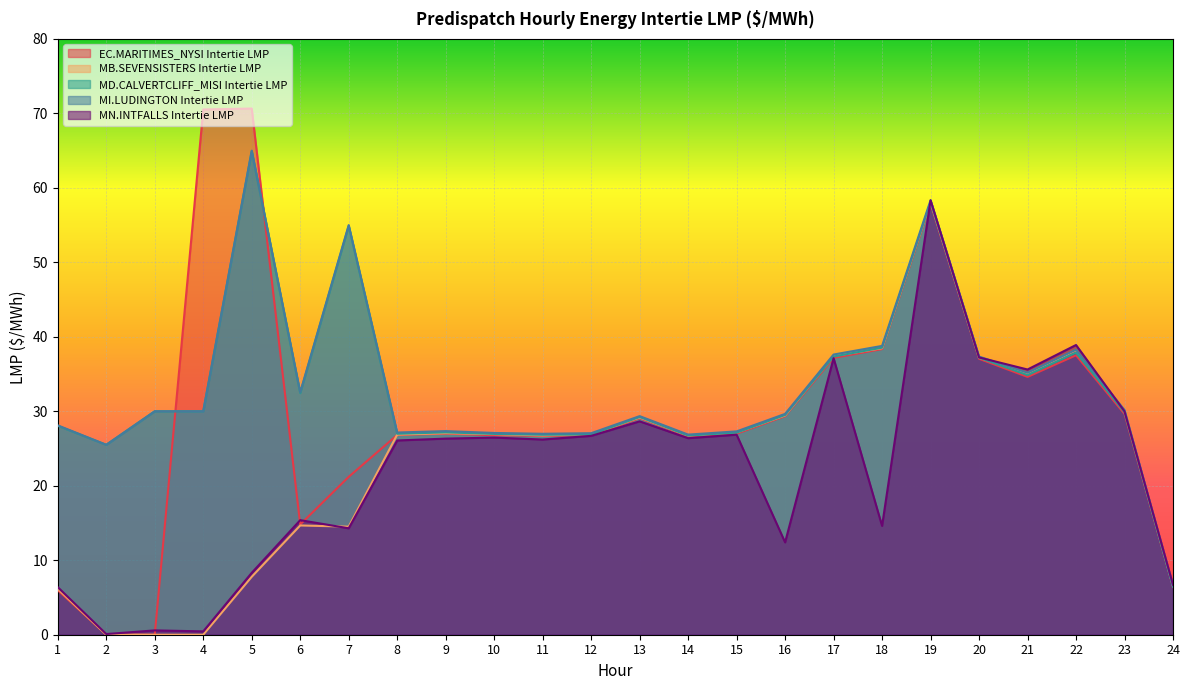

Does the chart display data point markers on the line(s)?

No